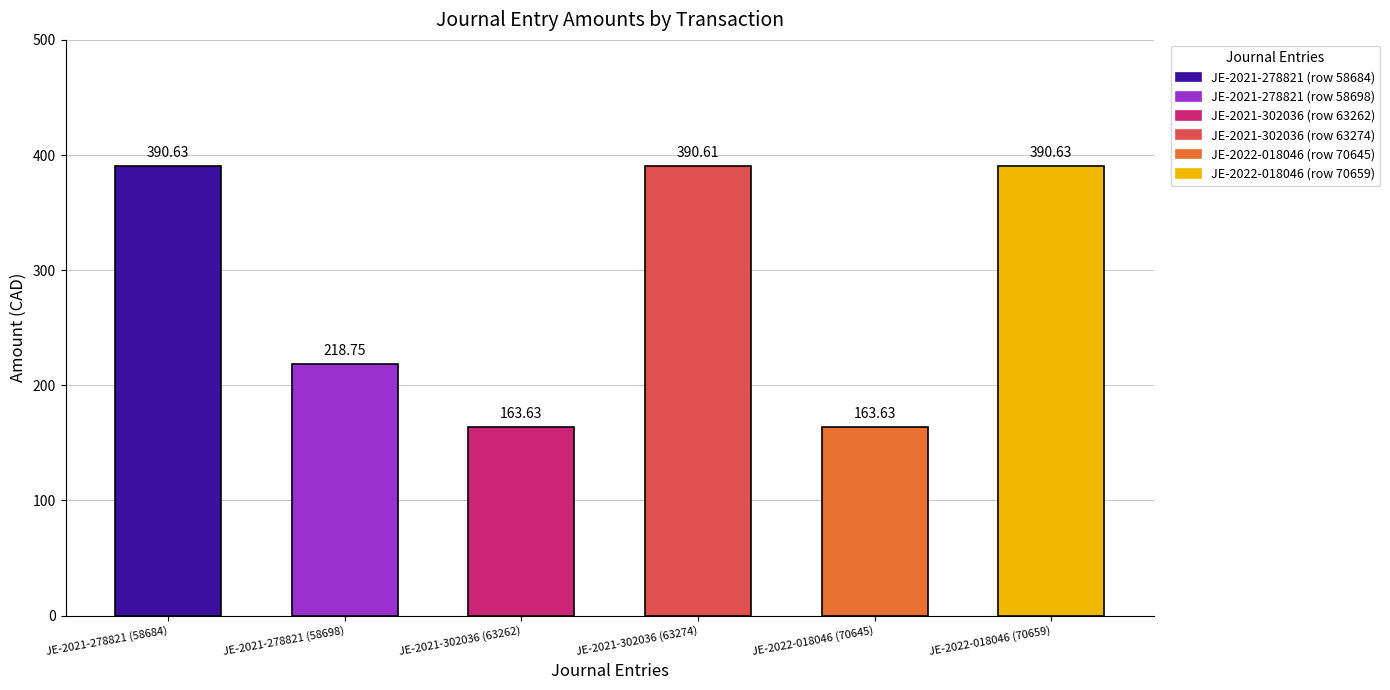

What is the sum of all values?

1717.9